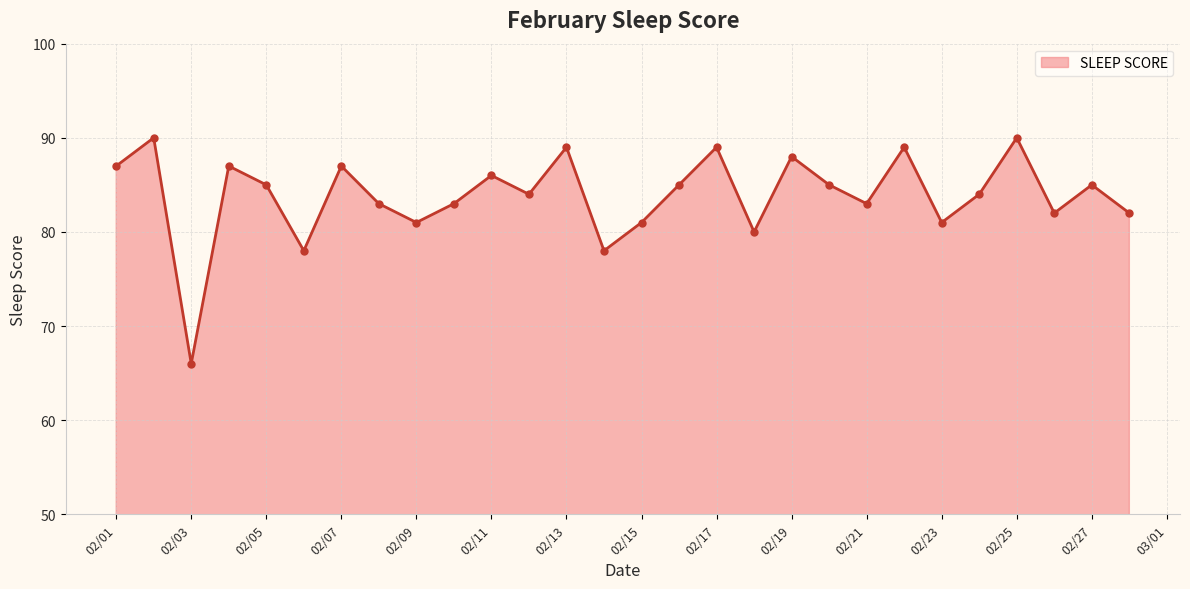

What is the minimum value shown in the chart?

66